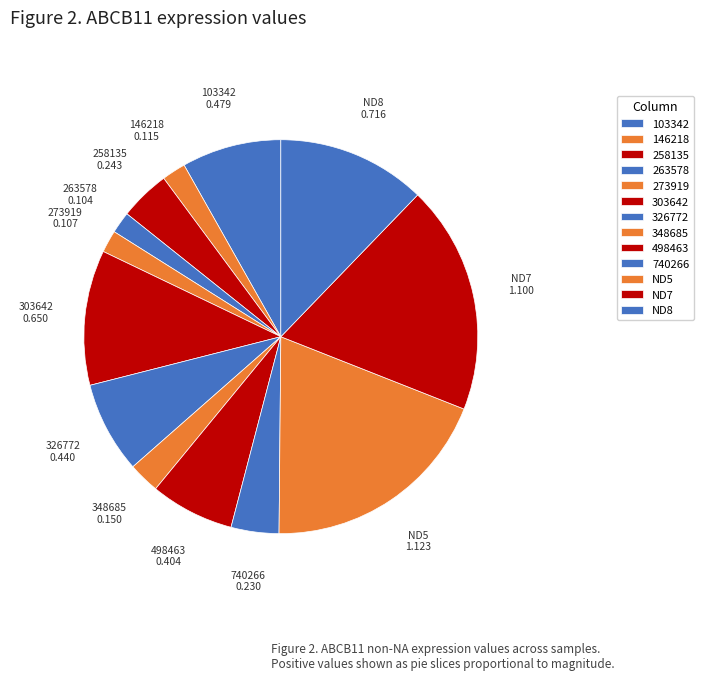

How many segments does this pie chart have?

13